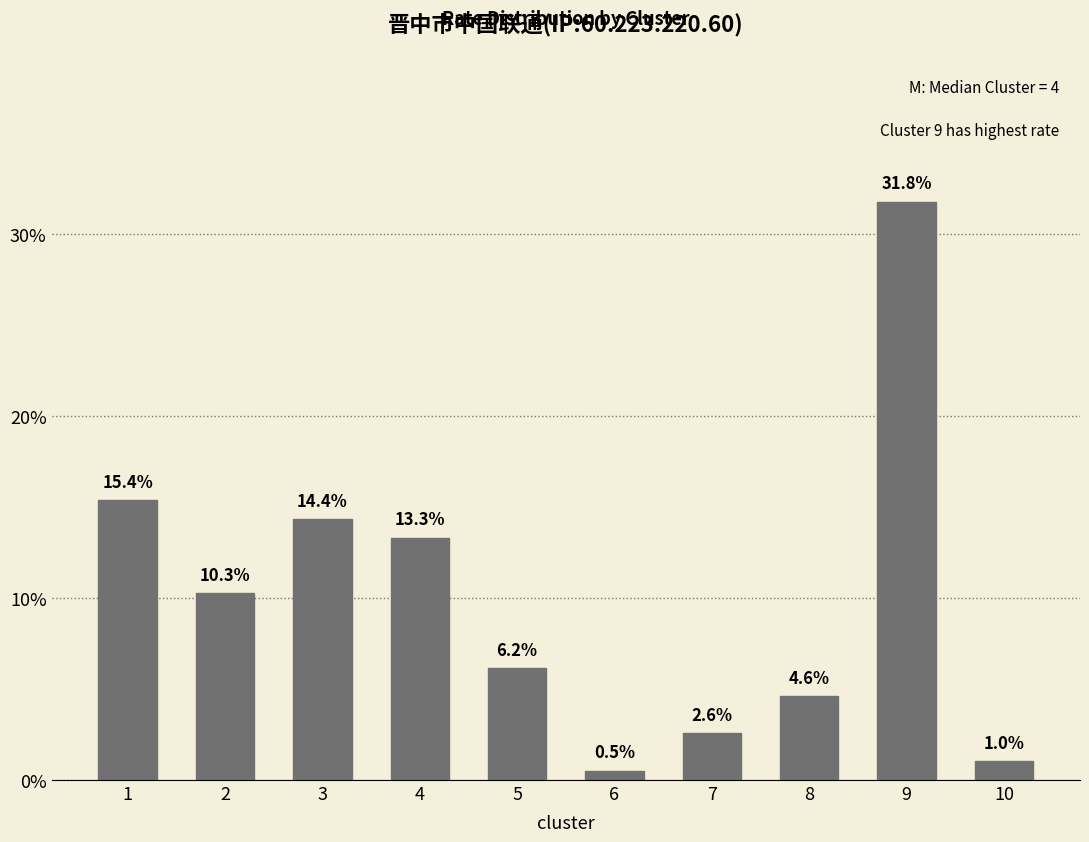

Does the chart contain any negative values?

No